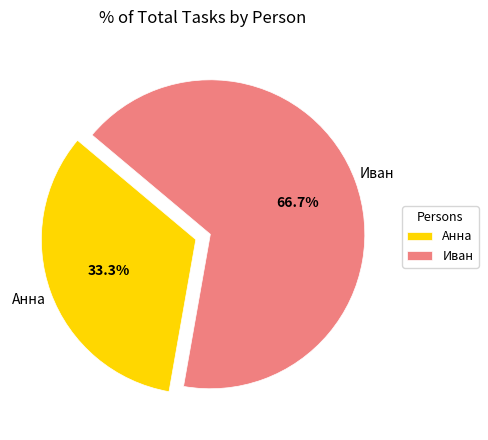

To the nearest percent, what is the average slice percentage?

50%